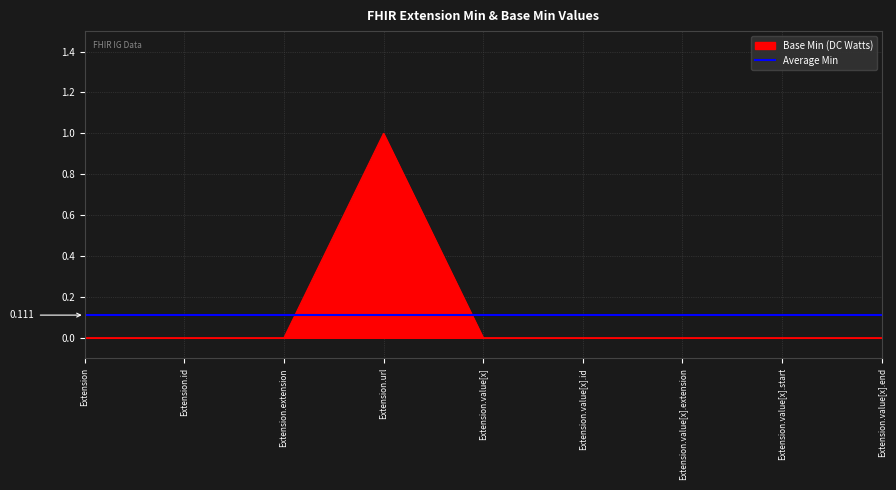

Where is the first local maximum?

Extension.url